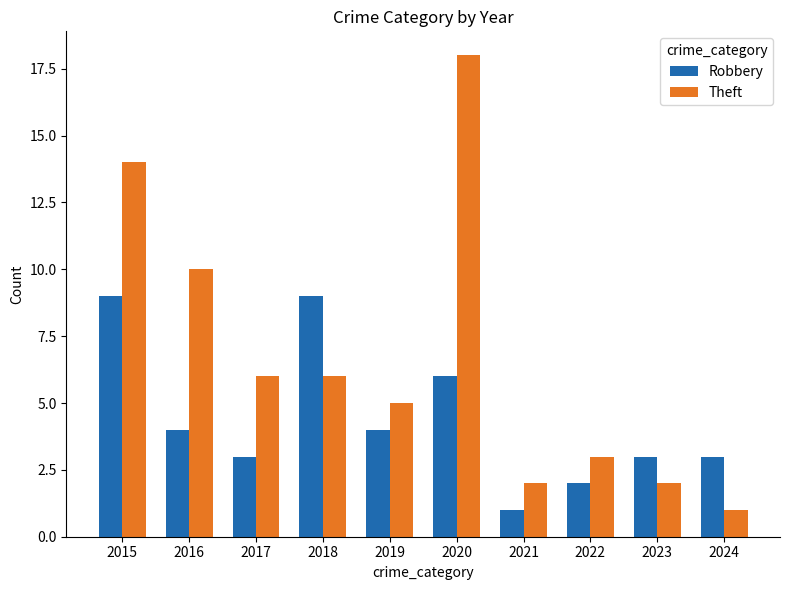

What is the difference between the Robbery values at 2018 and 2024?

6